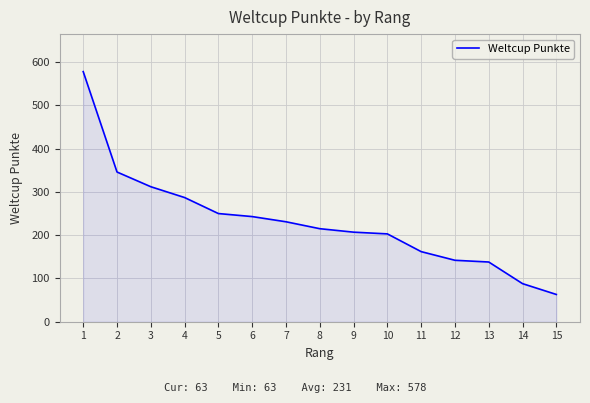

What is the ratio of the value at 3 to the value at 11?

1.9